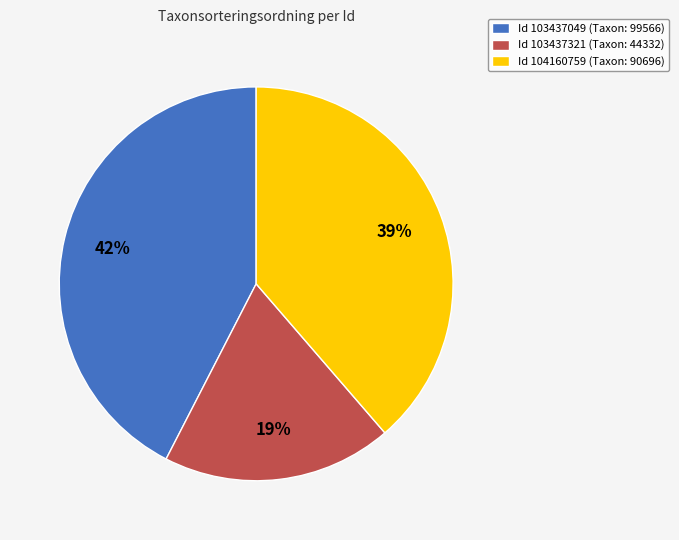

Rank the categories by value from highest to lowest.

Id 103437049 (Taxon: 99566), Id 104160759 (Taxon: 90696), Id 103437321 (Taxon: 44332)